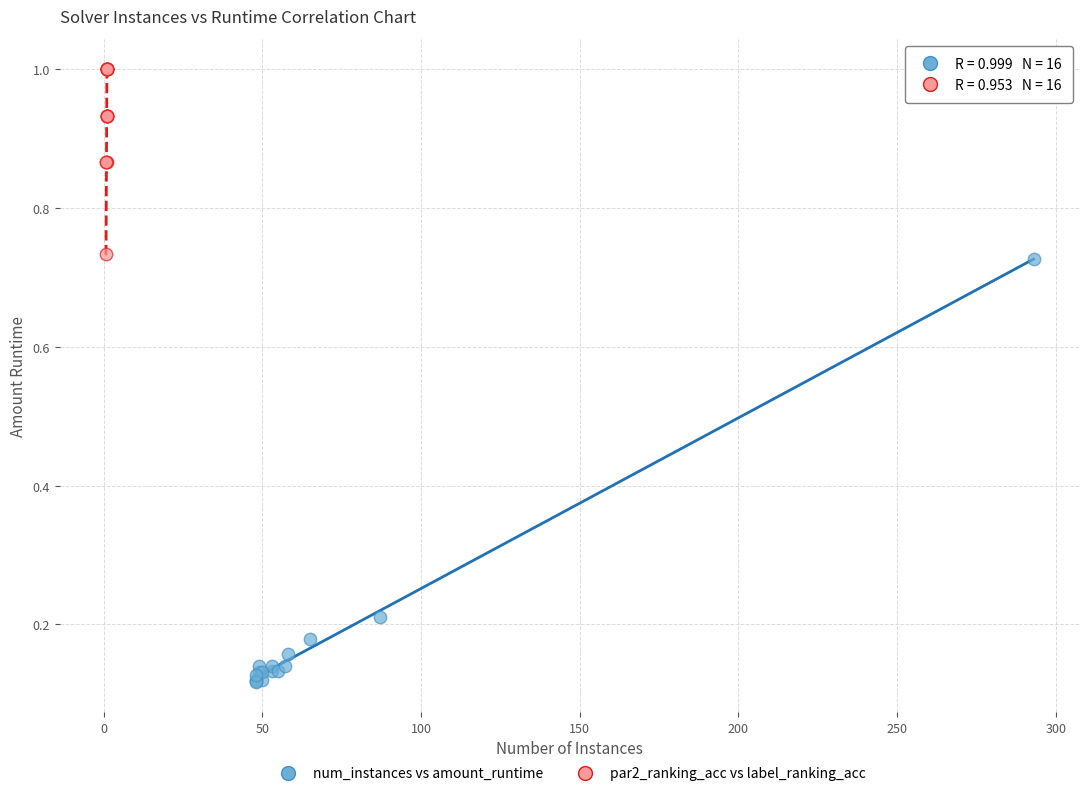

Which series has the widest spread of Y values?

num_instances vs amount_runtime